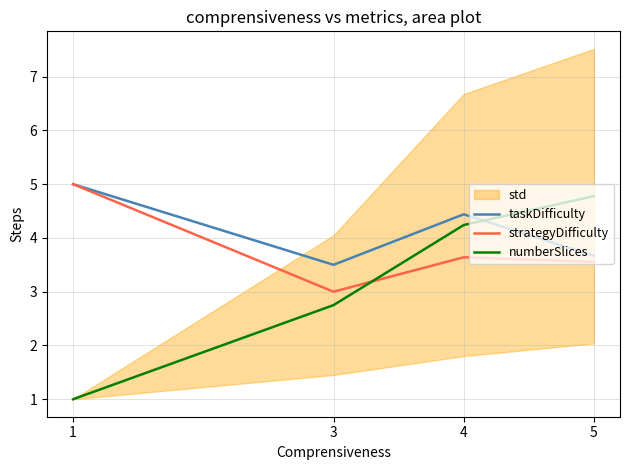

The value of taskDifficulty at 4 is 4.4. True or false?

True